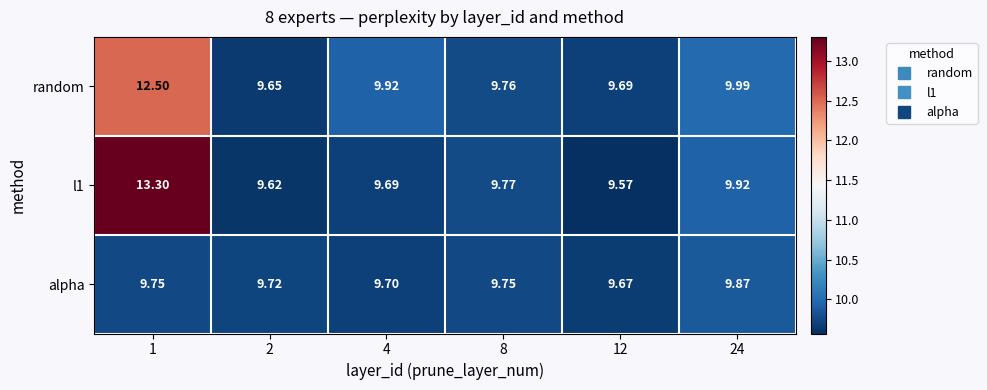

Is the value of l1 at 4 greater than the value of alpha at 4?

No